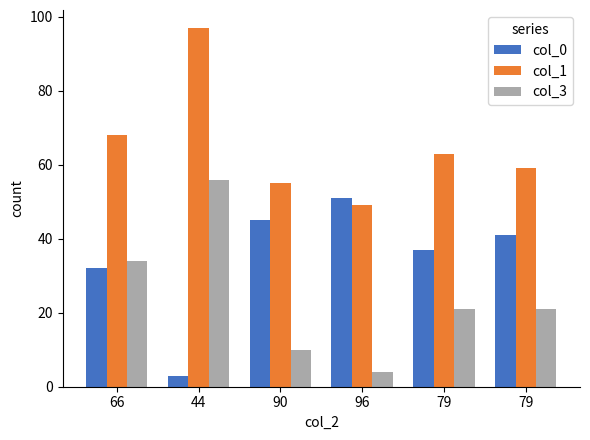

What is the label of the 1st bar from the right?

79